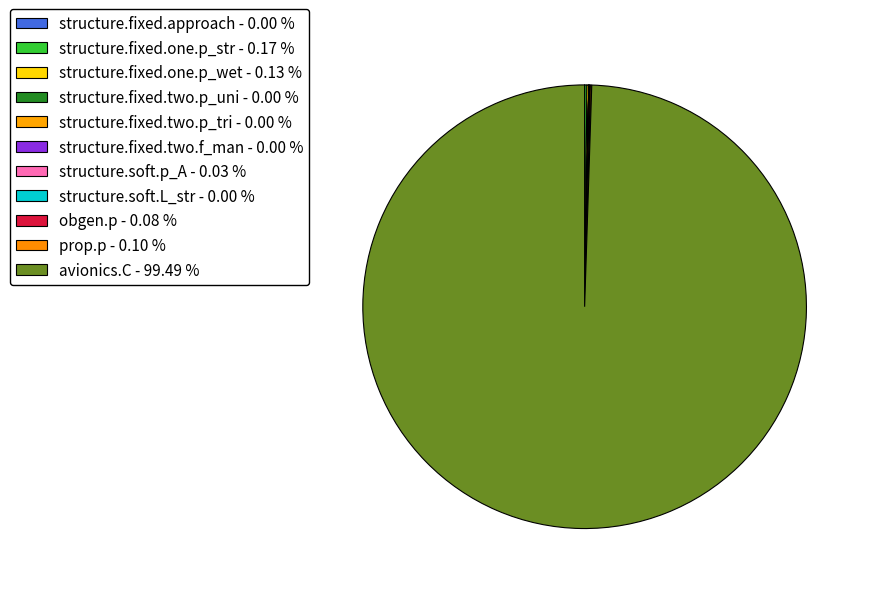

Rank the categories by value from highest to lowest.

avionics.C, structure.fixed.one.p_str, structure.fixed.one.p_wet, prop.p, obgen.p, structure.soft.p_A, structure.fixed.two.p_tri, structure.fixed.two.p_uni, structure.fixed.approach, structure.fixed.two.f_man, structure.soft.L_str